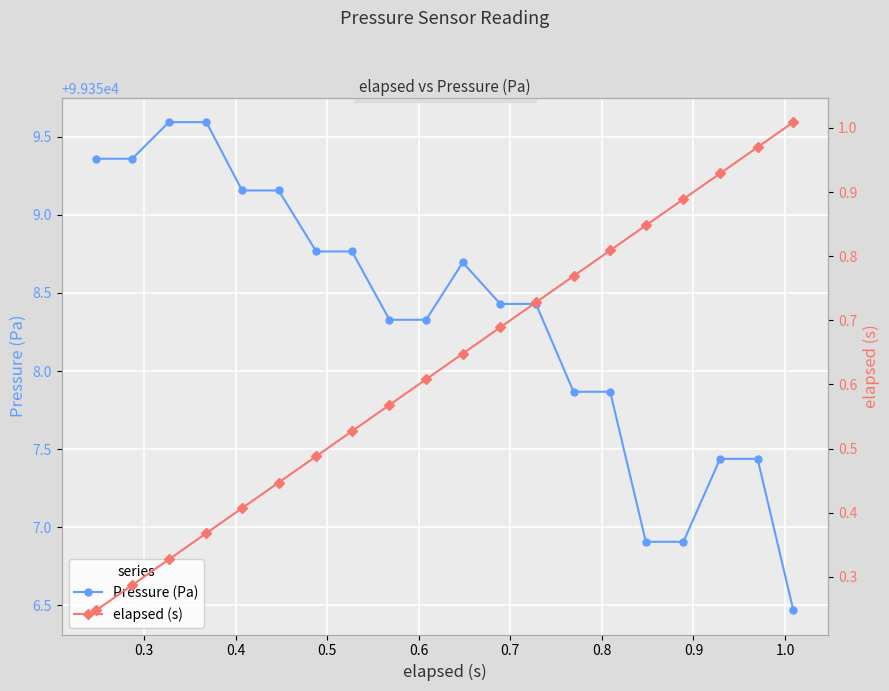

Is it true that elapsed (s) equals 1.2 at 14?

False